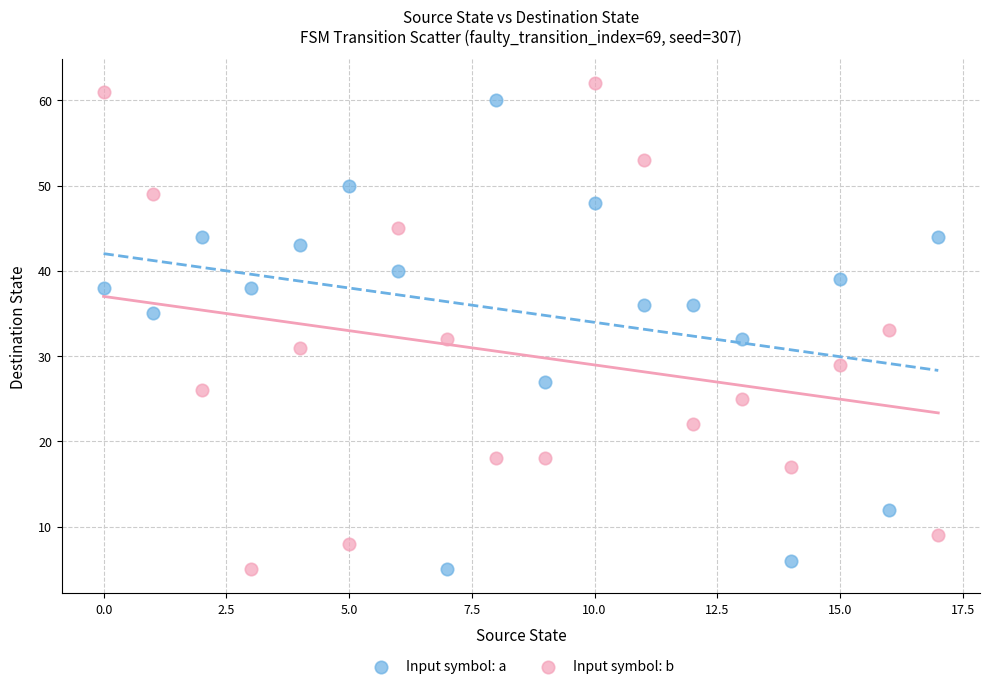

What are all the series names shown in the legend?

Input symbol: a, Input symbol: b